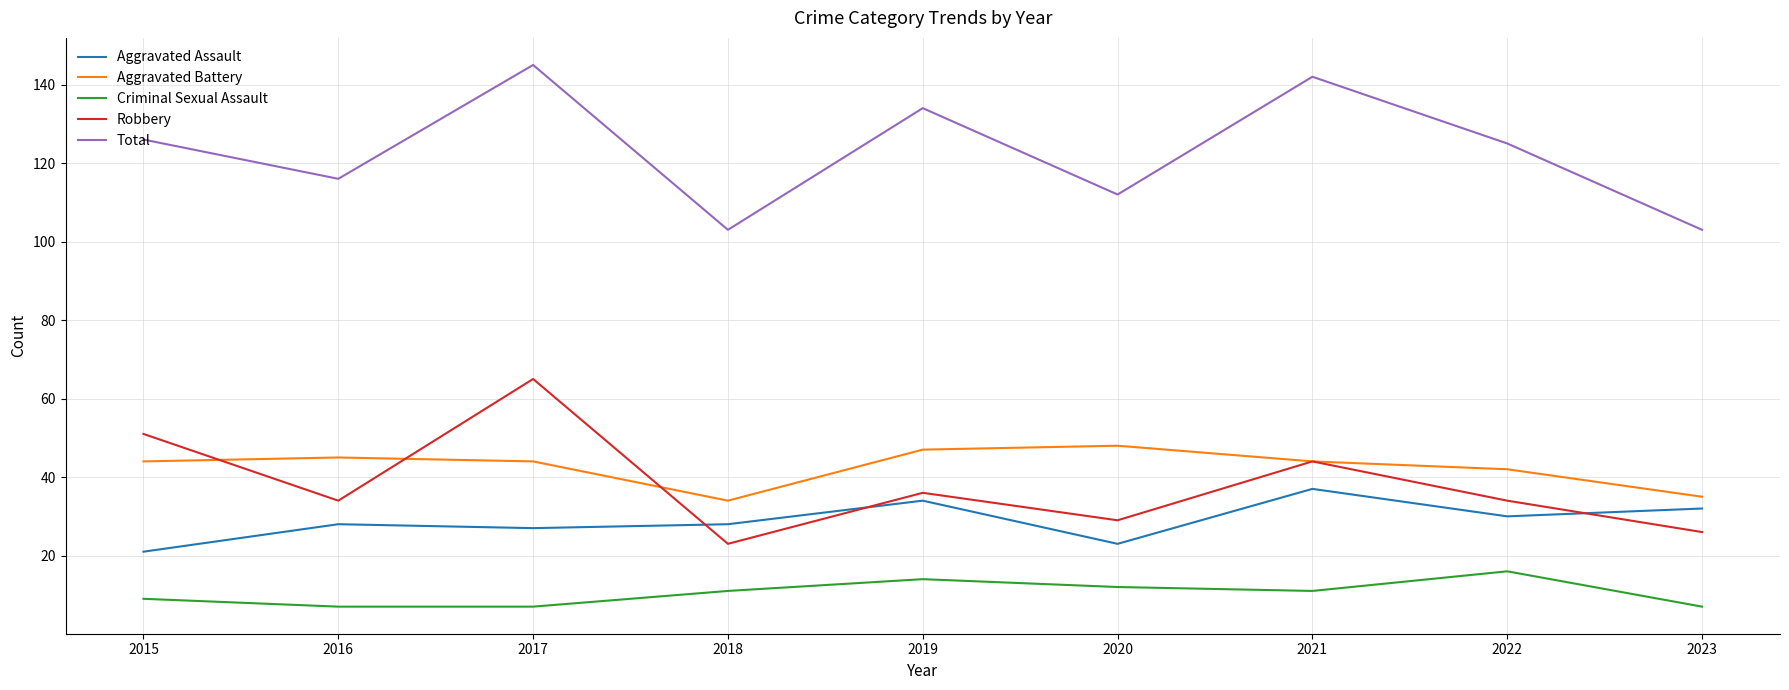

What are all the series names shown in the legend?

Aggravated Assault, Aggravated Battery, Criminal Sexual Assault, Robbery, Total